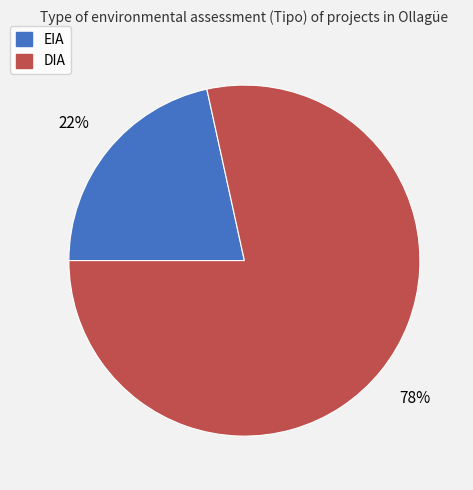

To the nearest percent, what is the average slice percentage?

50%